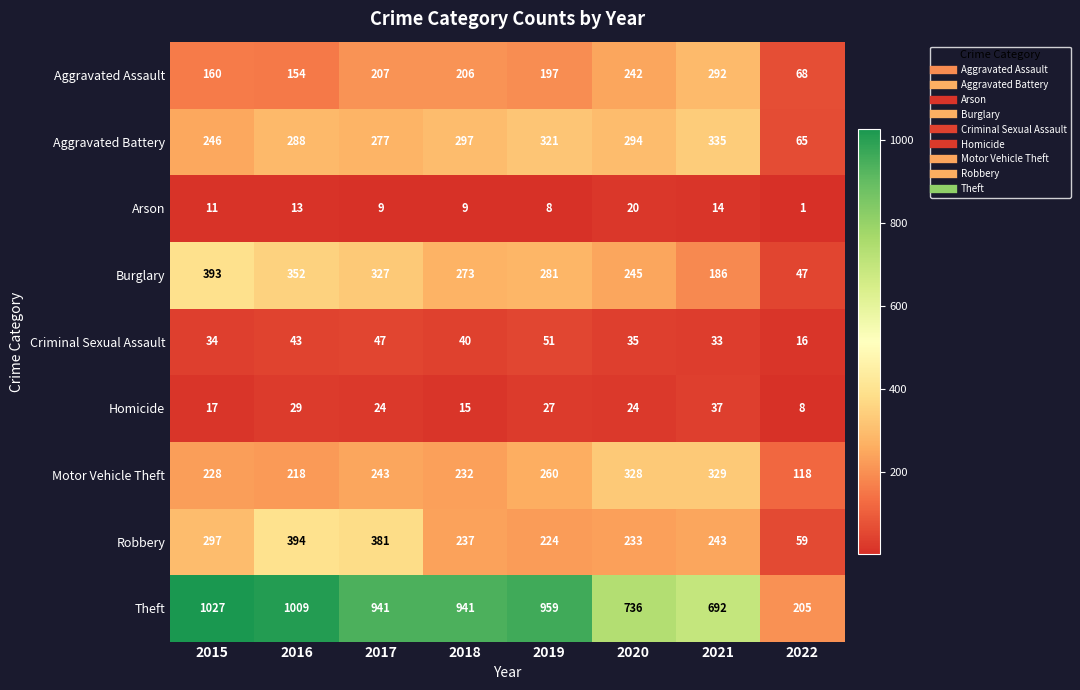

How many categories are shown in the chart?

8